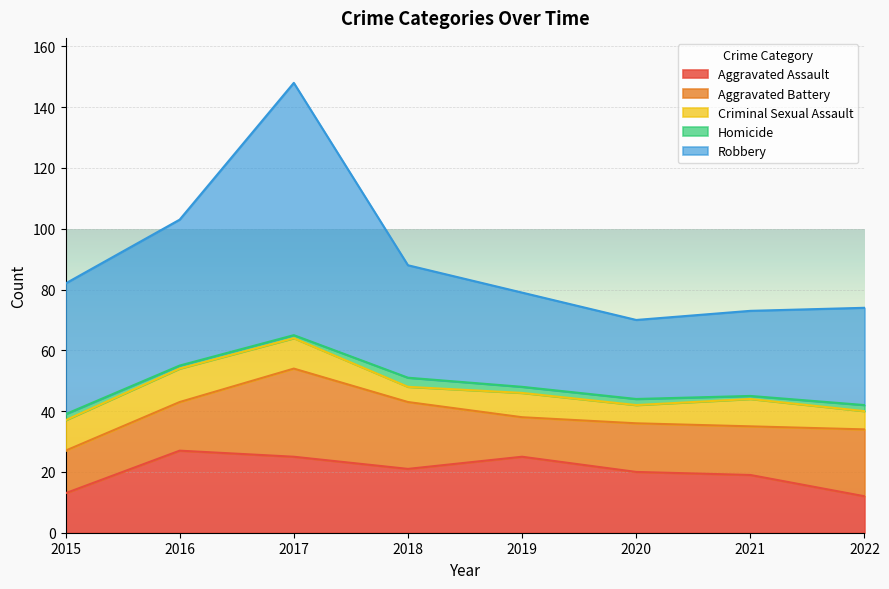

Which series has the largest range (max minus min)?

Robbery